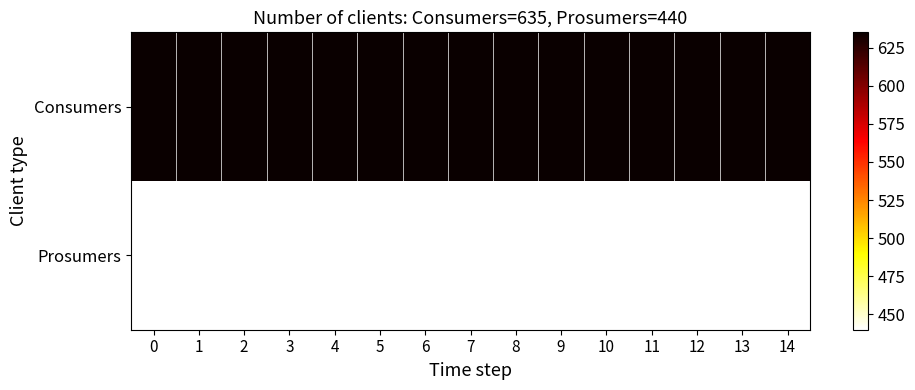

Which series has the widest spread of values?

Consumers